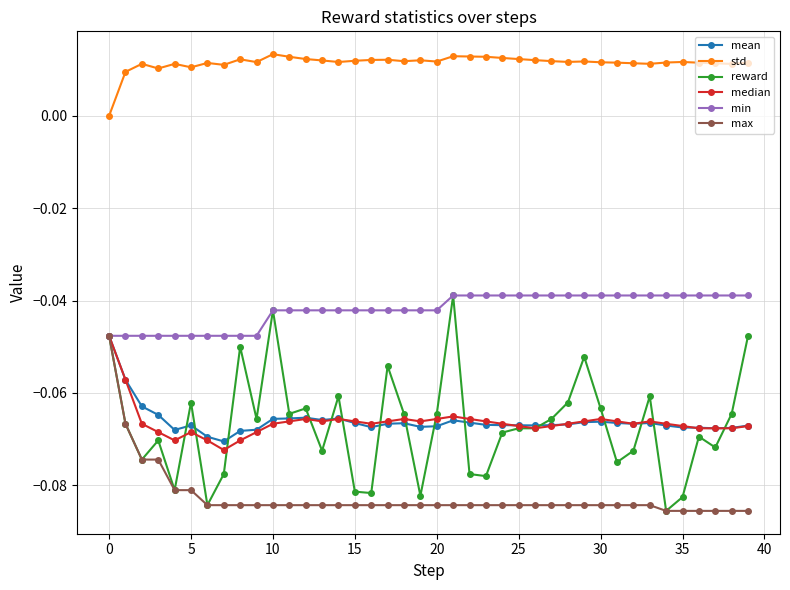

True or false: std and median intersect in this chart.

False